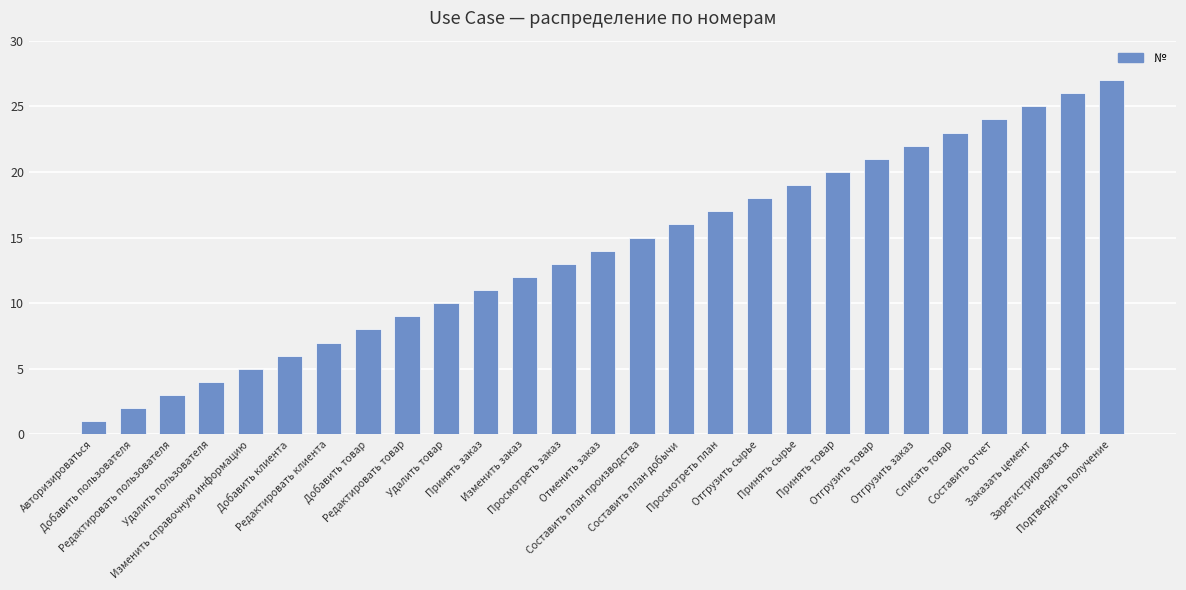

What is the change in value from Принять товар to Подтвердить получение?

+7